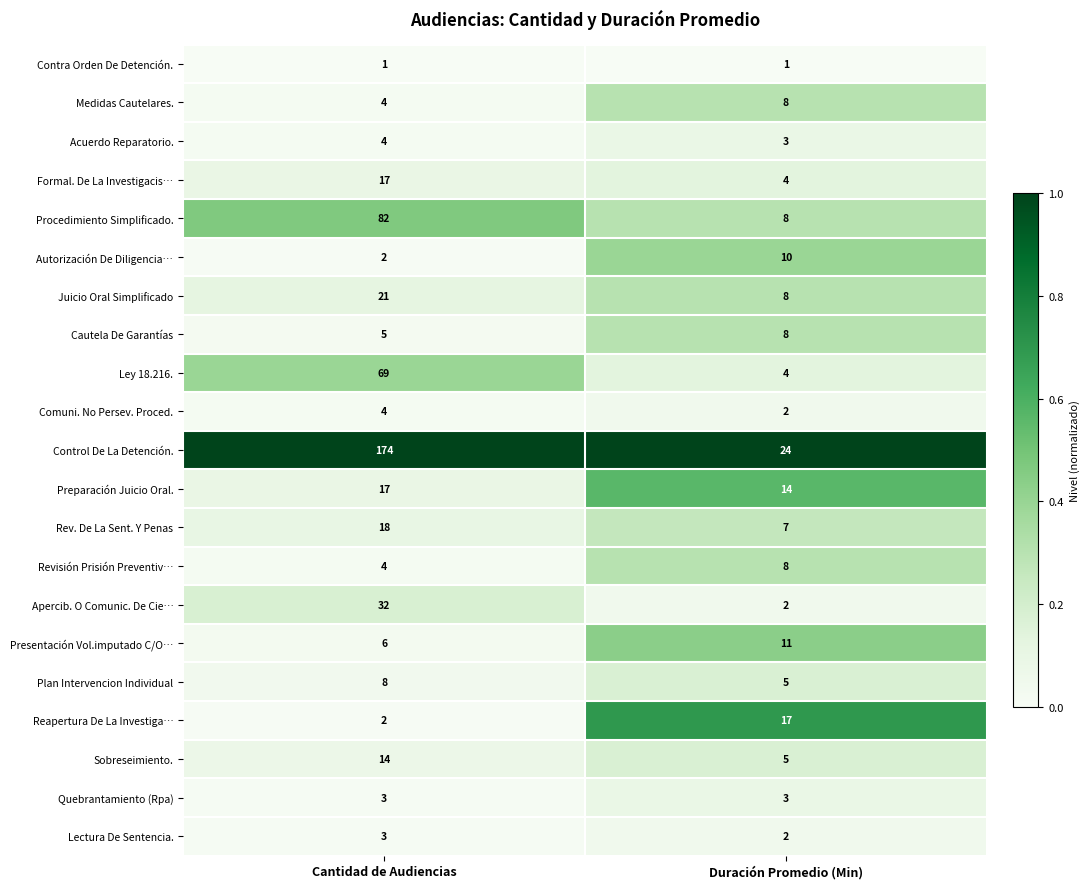

What is the sum of the Presentación Vol.imputado C/O… values at Duración Promedio (Min) and Cantidad de Audiencias?

17